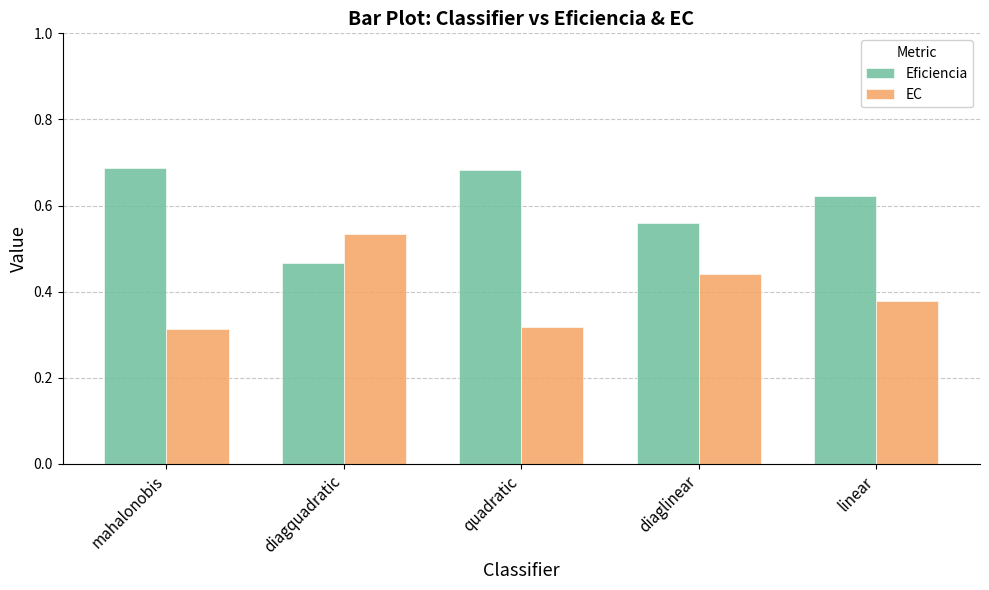

What is the label of the 1st bar from the right?

linear